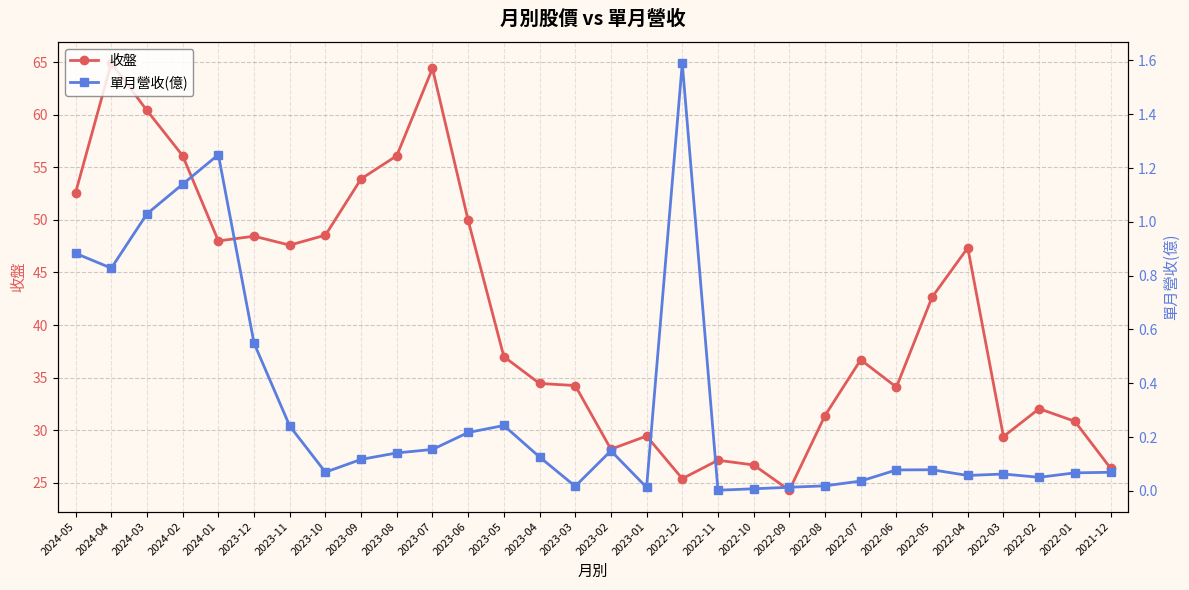

True or false: 單月營收(億) and 收盤 intersect in this chart.

False